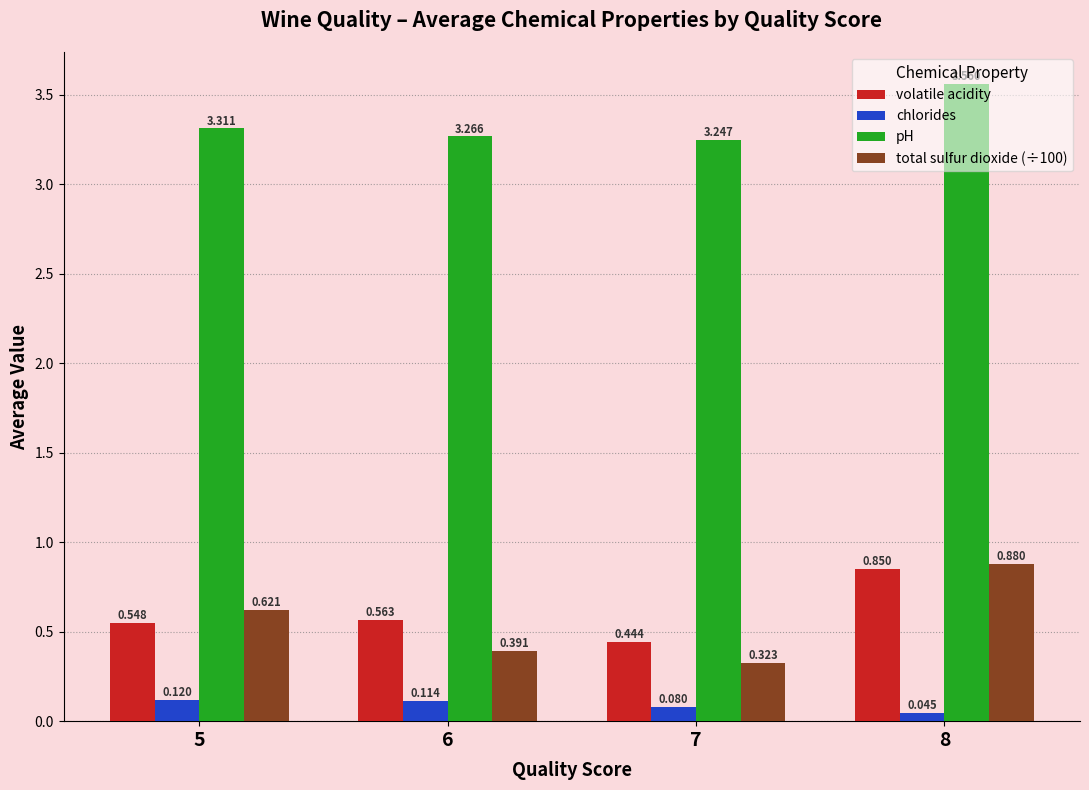

List the labels in order of chlorides value, largest first.

5, 6, 7, 8